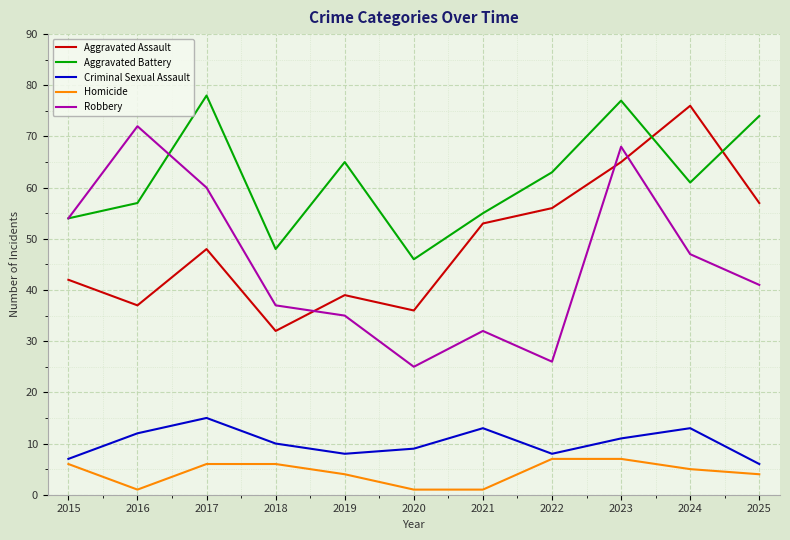

In Criminal Sexual Assault, how many points are lower than both neighbors (excluding endpoints)?

2